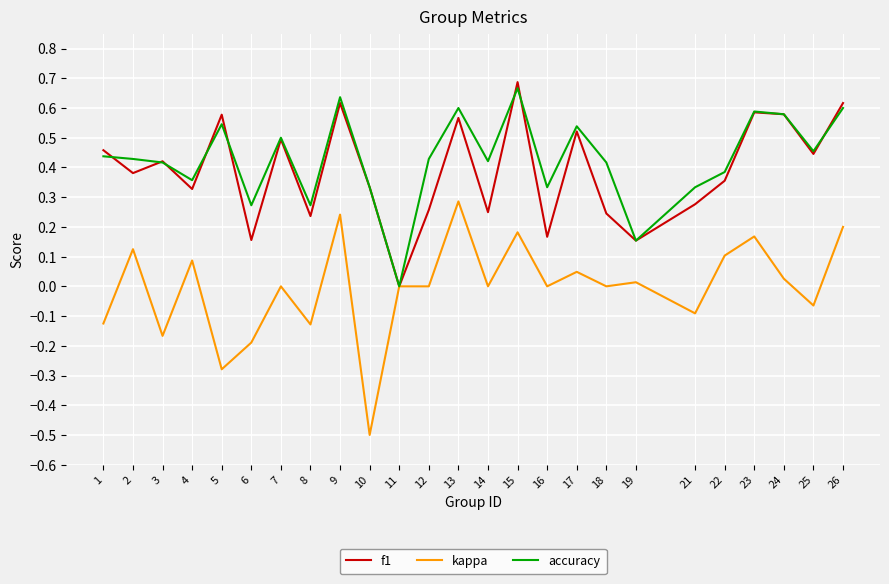

Is this an area chart (filled region under the line)?

No